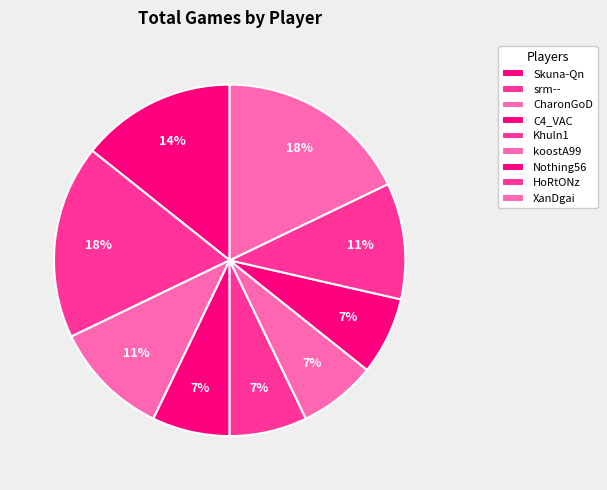

What percentage is the XanDgai slice, to the nearest percent?

18%